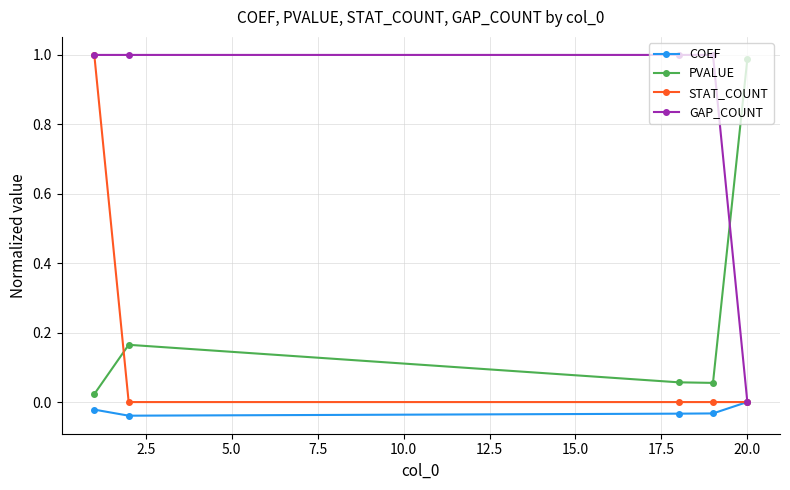

How many intersections are there between GAP_COUNT and PVALUE?

1